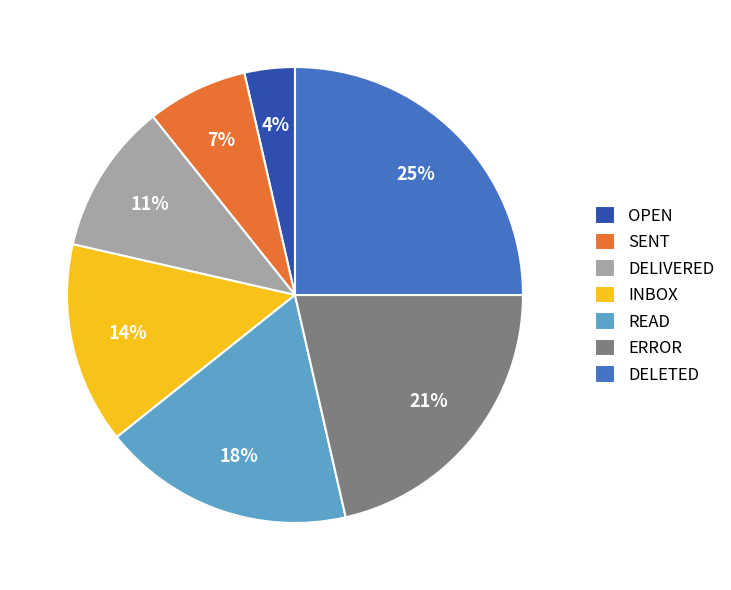

Rank the categories by value from highest to lowest.

DELETED, ERROR, READ, INBOX, DELIVERED, SENT, OPEN